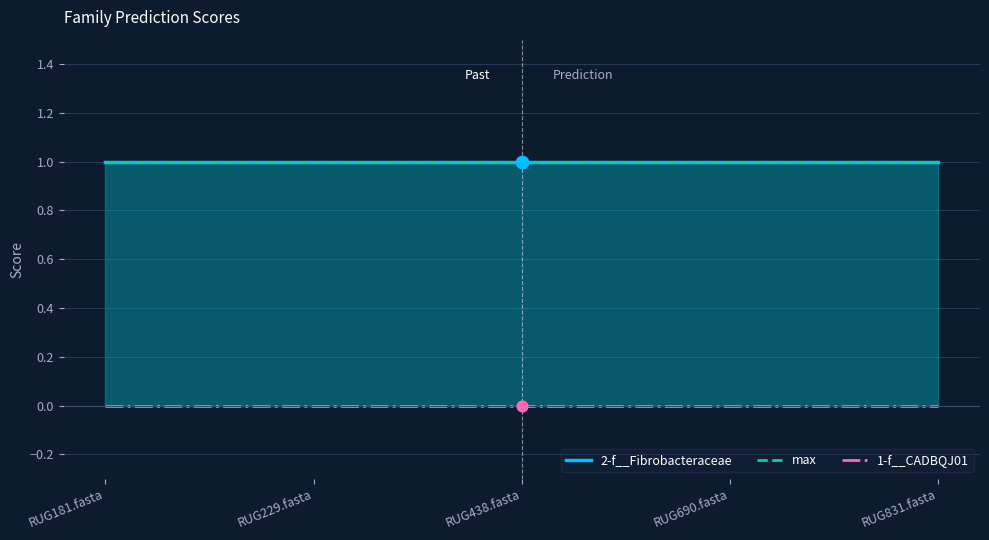

What is the total value across all series at RUG229.fasta?

2